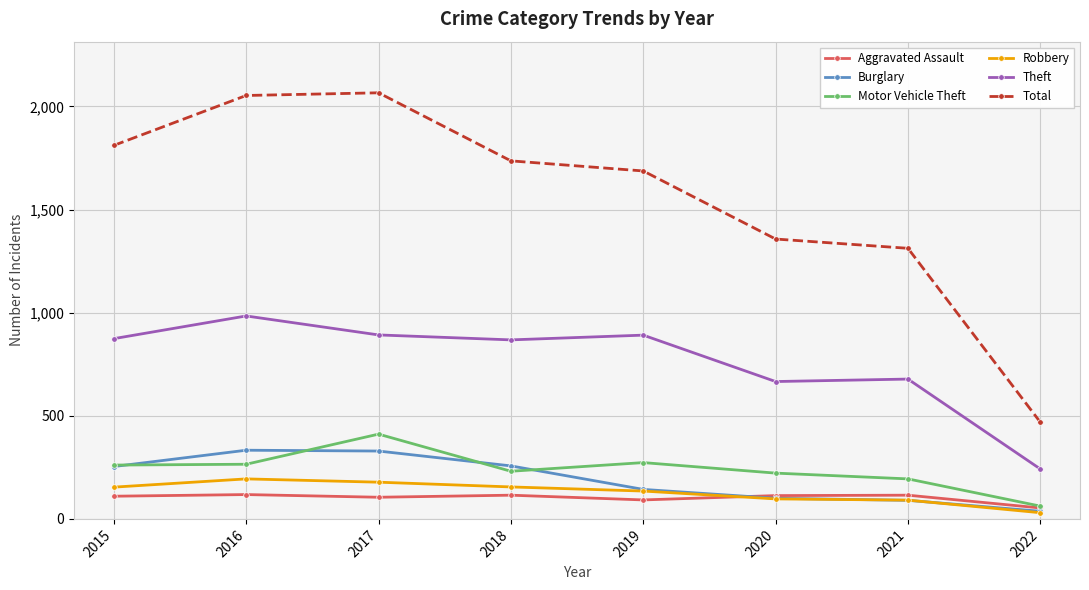

True or false: Total and Burglary intersect in this chart.

False